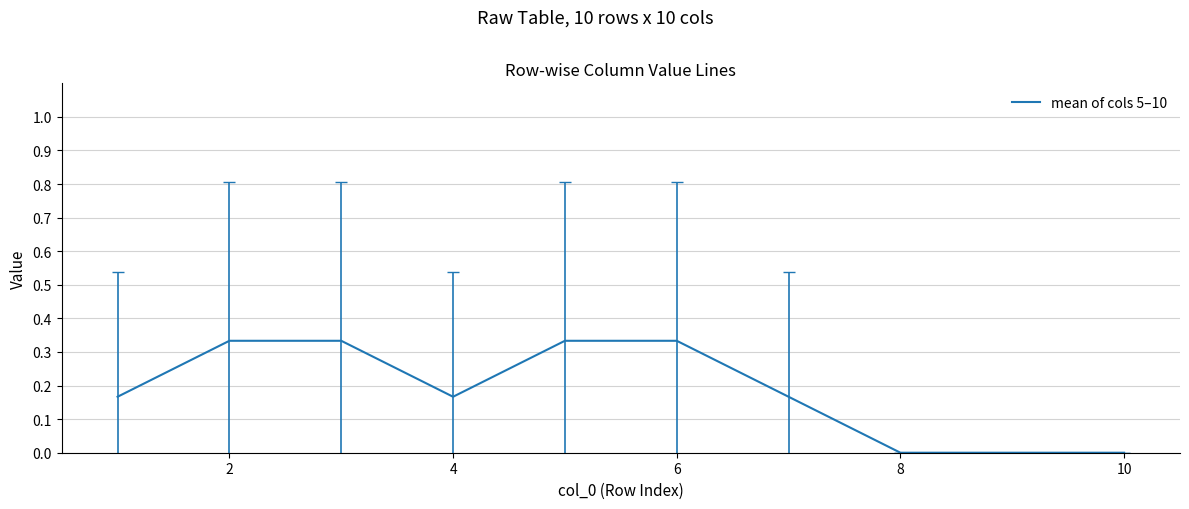

Does the chart have visible grid lines?

Yes